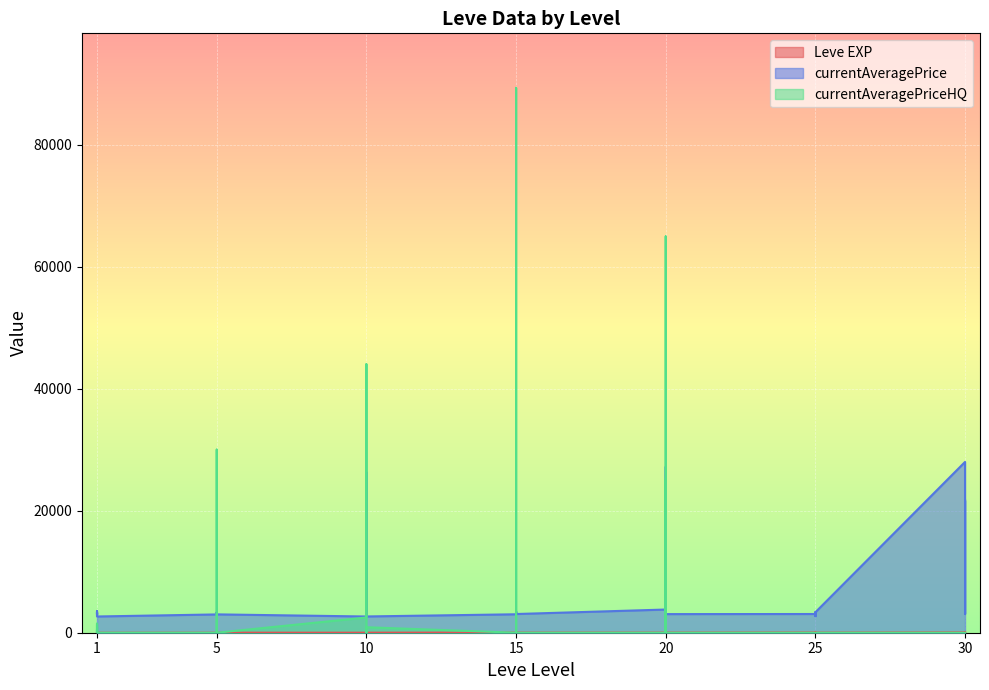

What is the difference between the maximum and second lowest values in the currentAveragePrice series?

25329.0